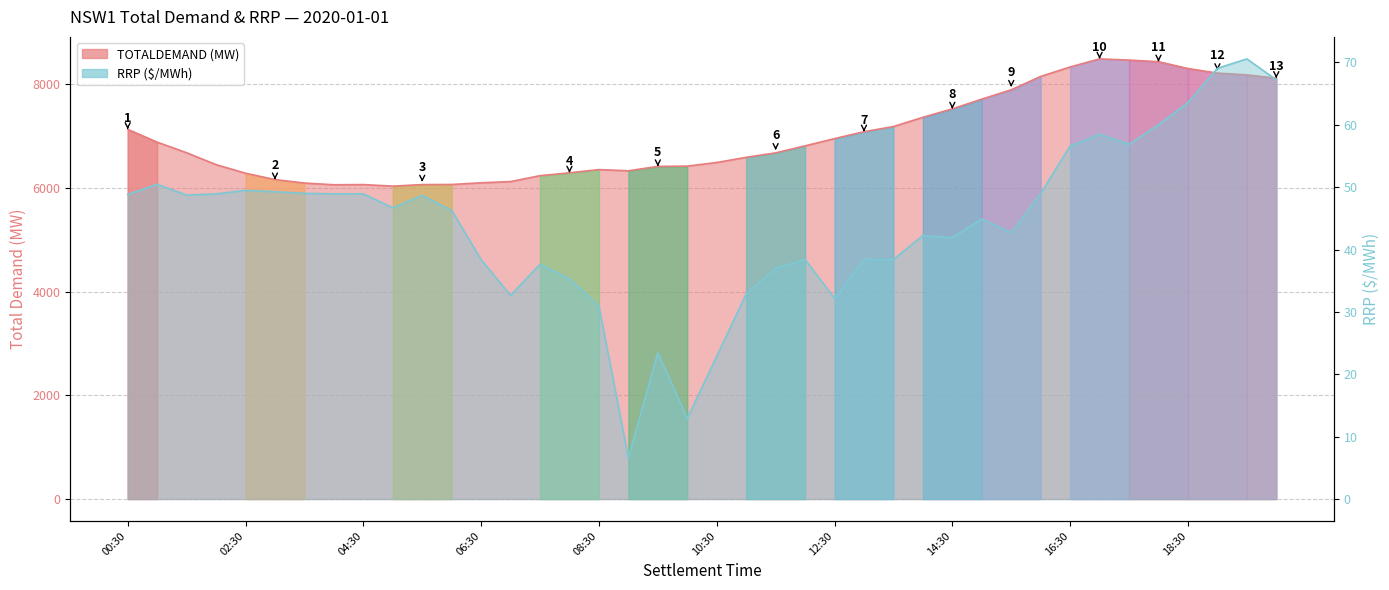

At which label is RRP closest to 38?

07:30